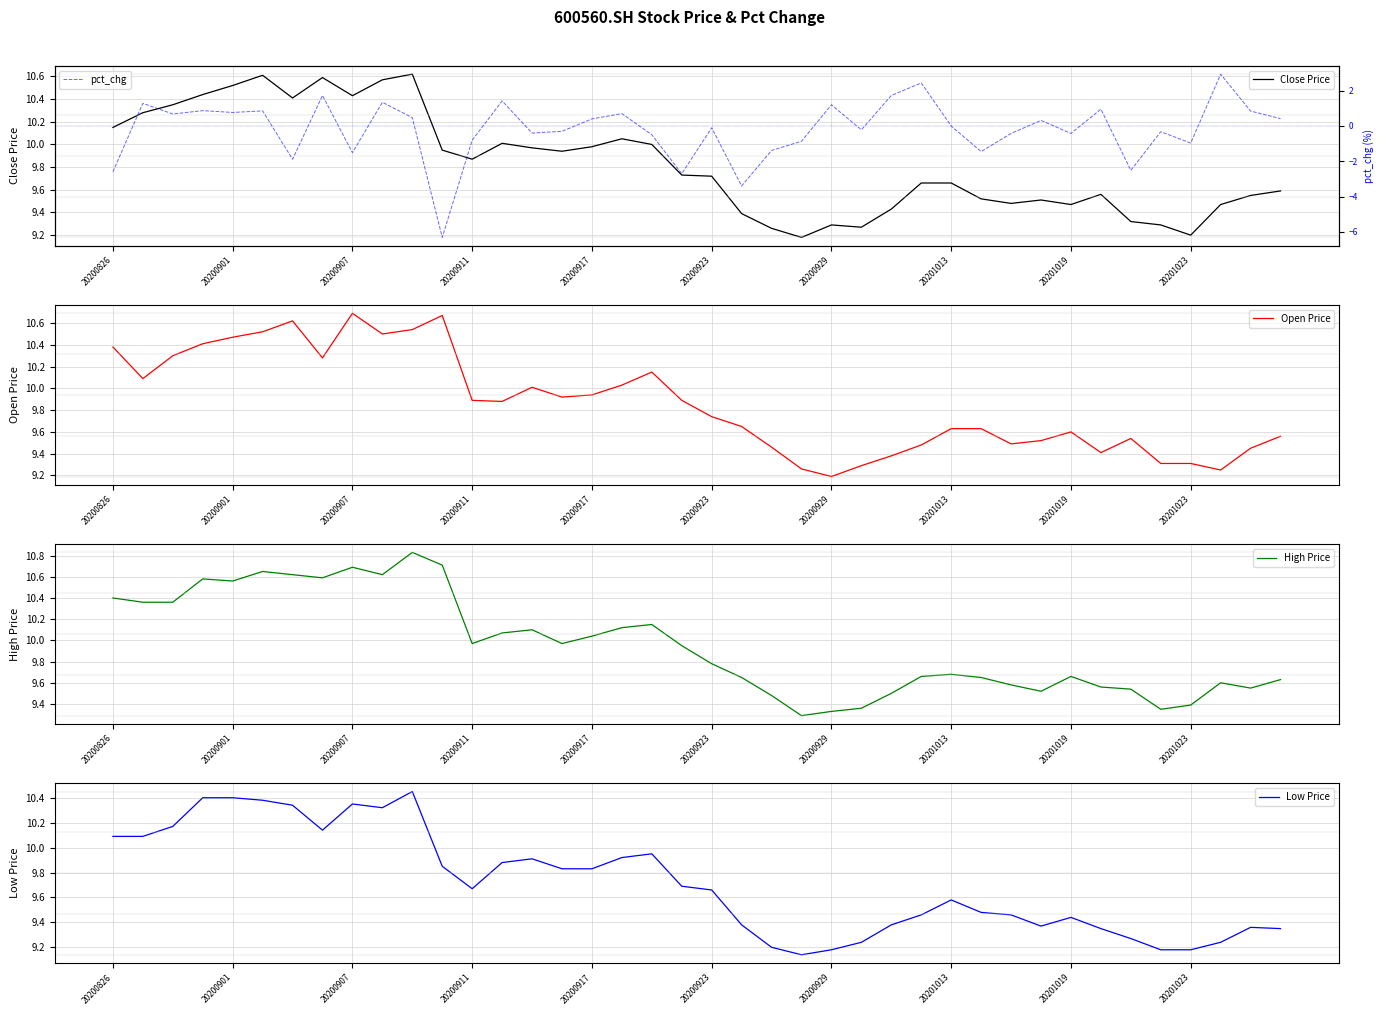

The Close Price series shows 5.7 at 20200911. True or false?

False